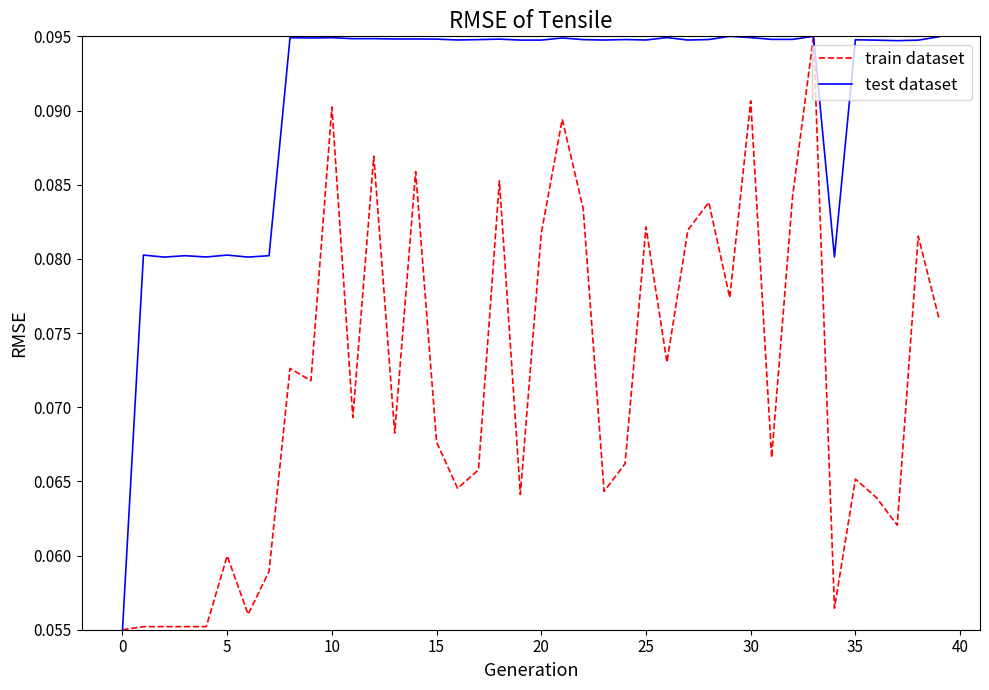

Rank the series by their average value, from highest to lowest.

test dataset, train dataset